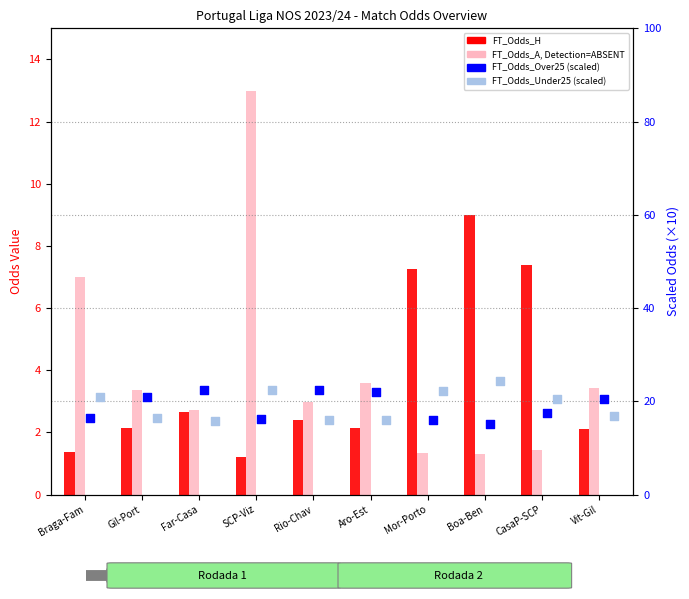

Which series has the largest Y range (max minus min)?

FT_Odds_A (absent)